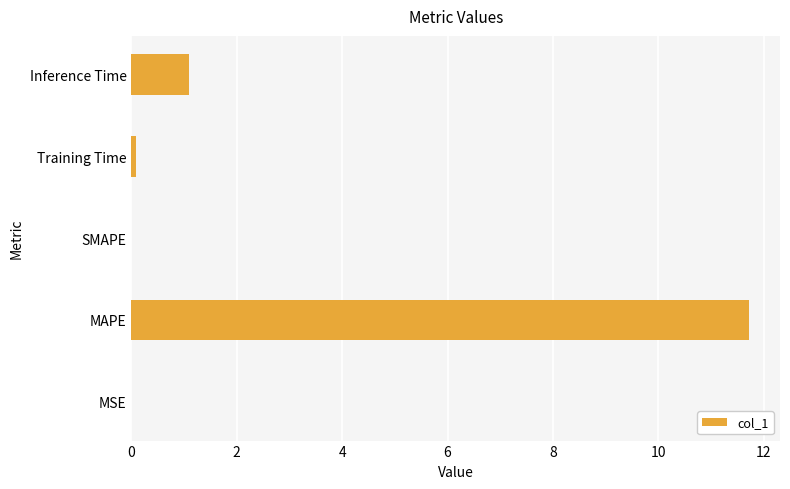

Are the bars horizontal?

Yes